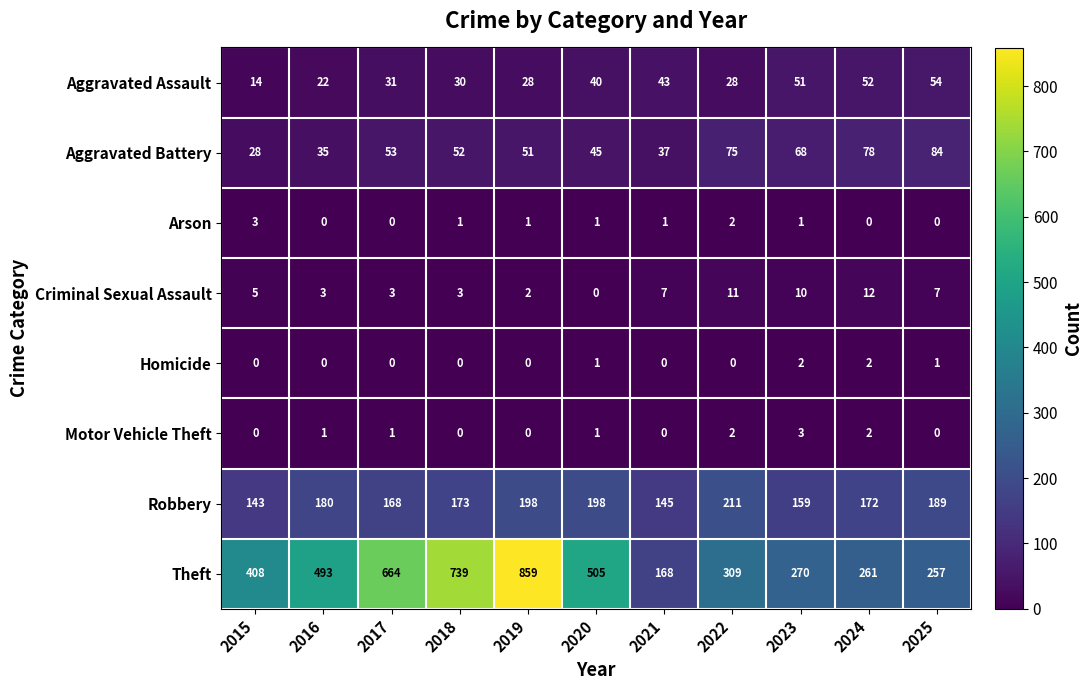

What is the difference between the Aggravated Assault values at 2025 and 2015?

40